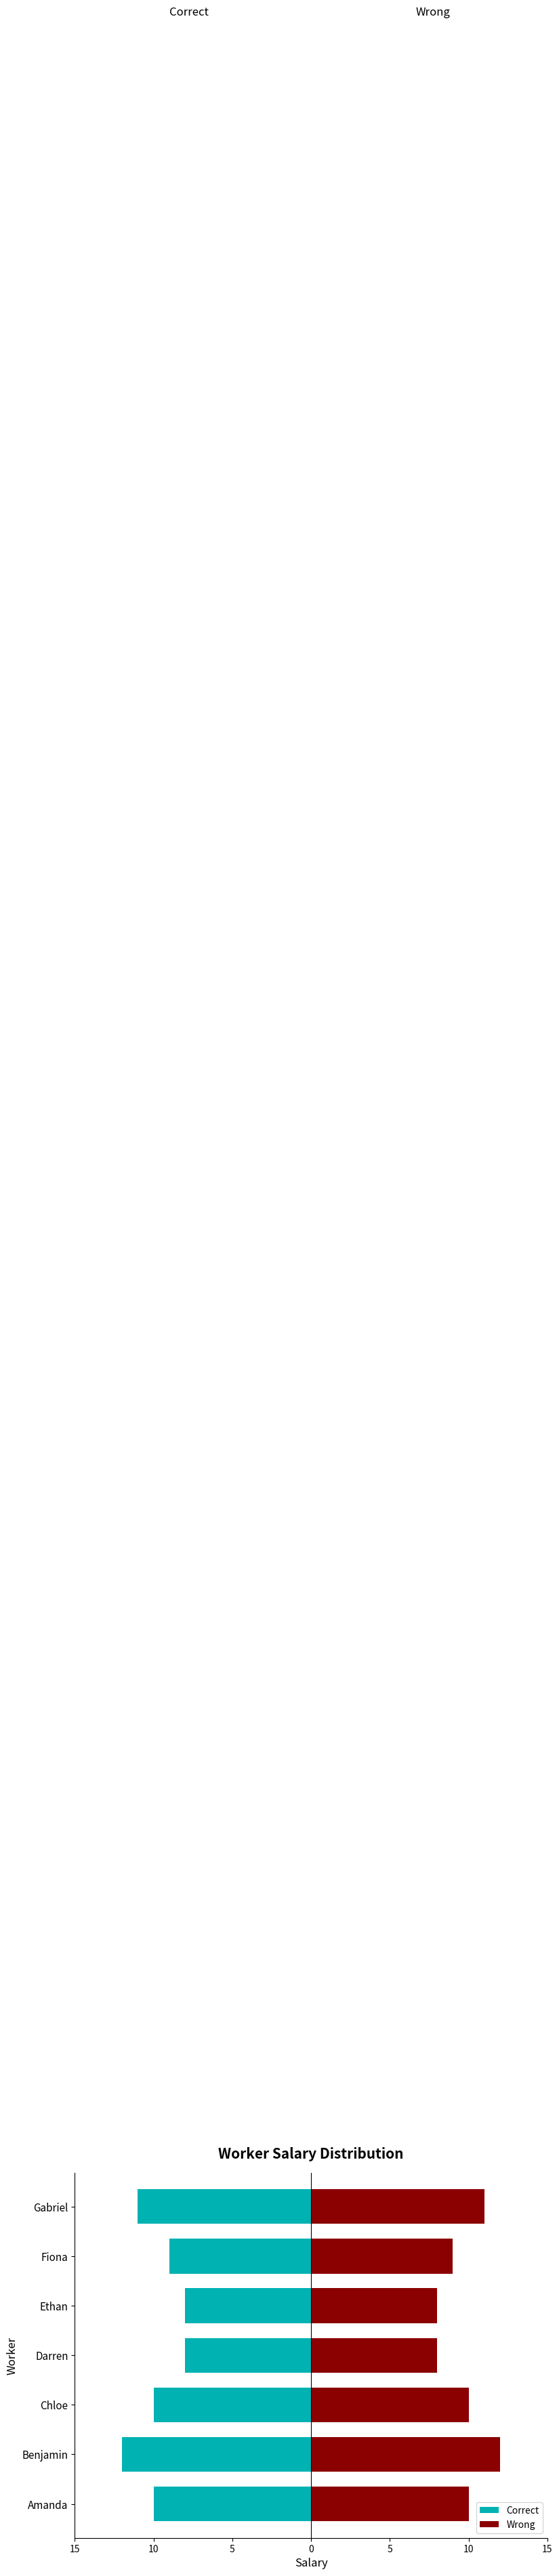

Is it true that Correct equals -15 at Fiona?

False